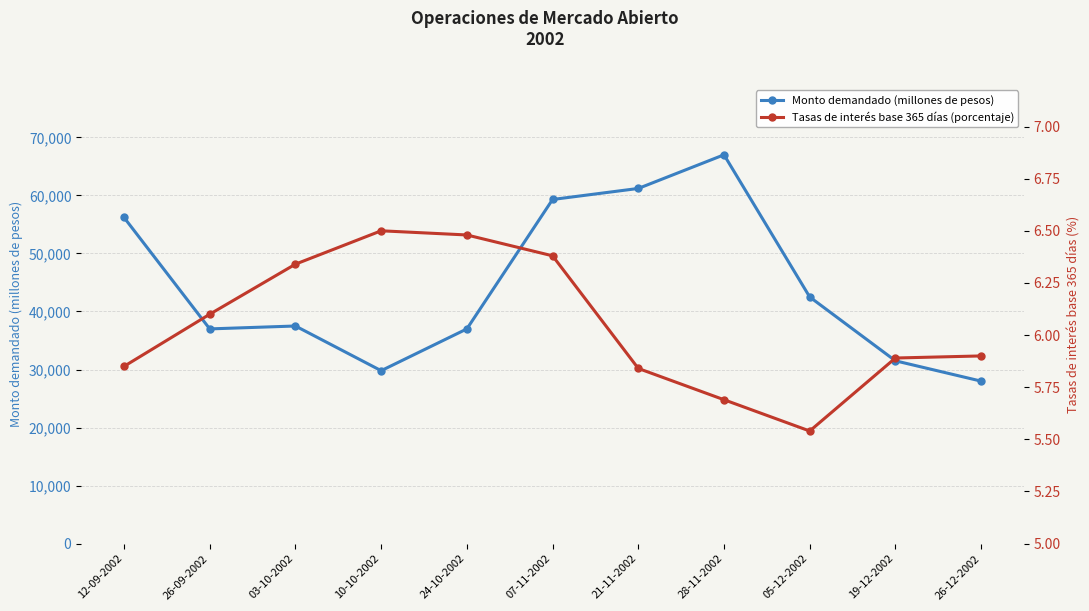

True or false: Monto demandado (millones de pesos) and Tasas de interés base 365 días (porcentaje) intersect in this chart.

False